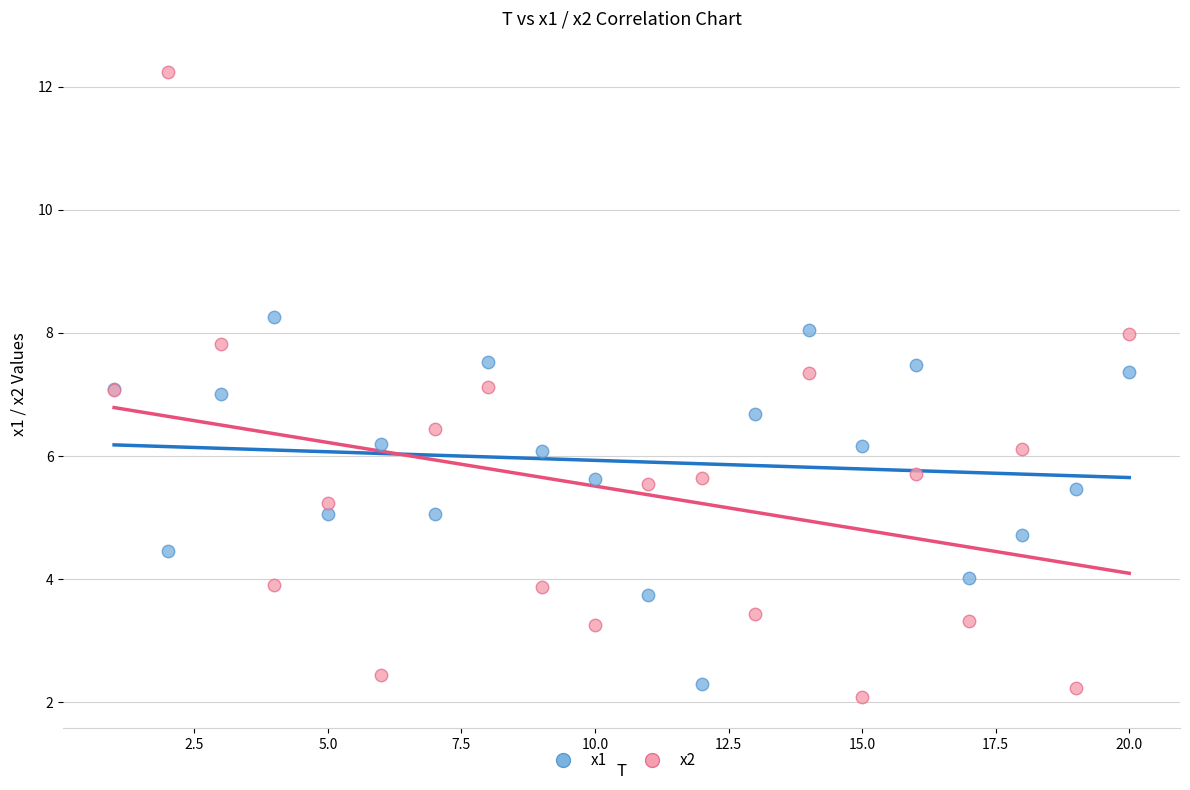

What is the X range (max minus min) for the scatter plot?

19.0